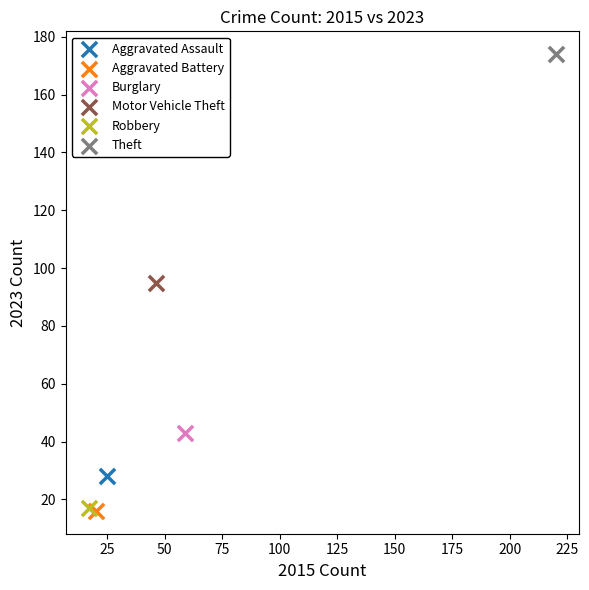

Which series reaches the maximum Y coordinate?

Theft